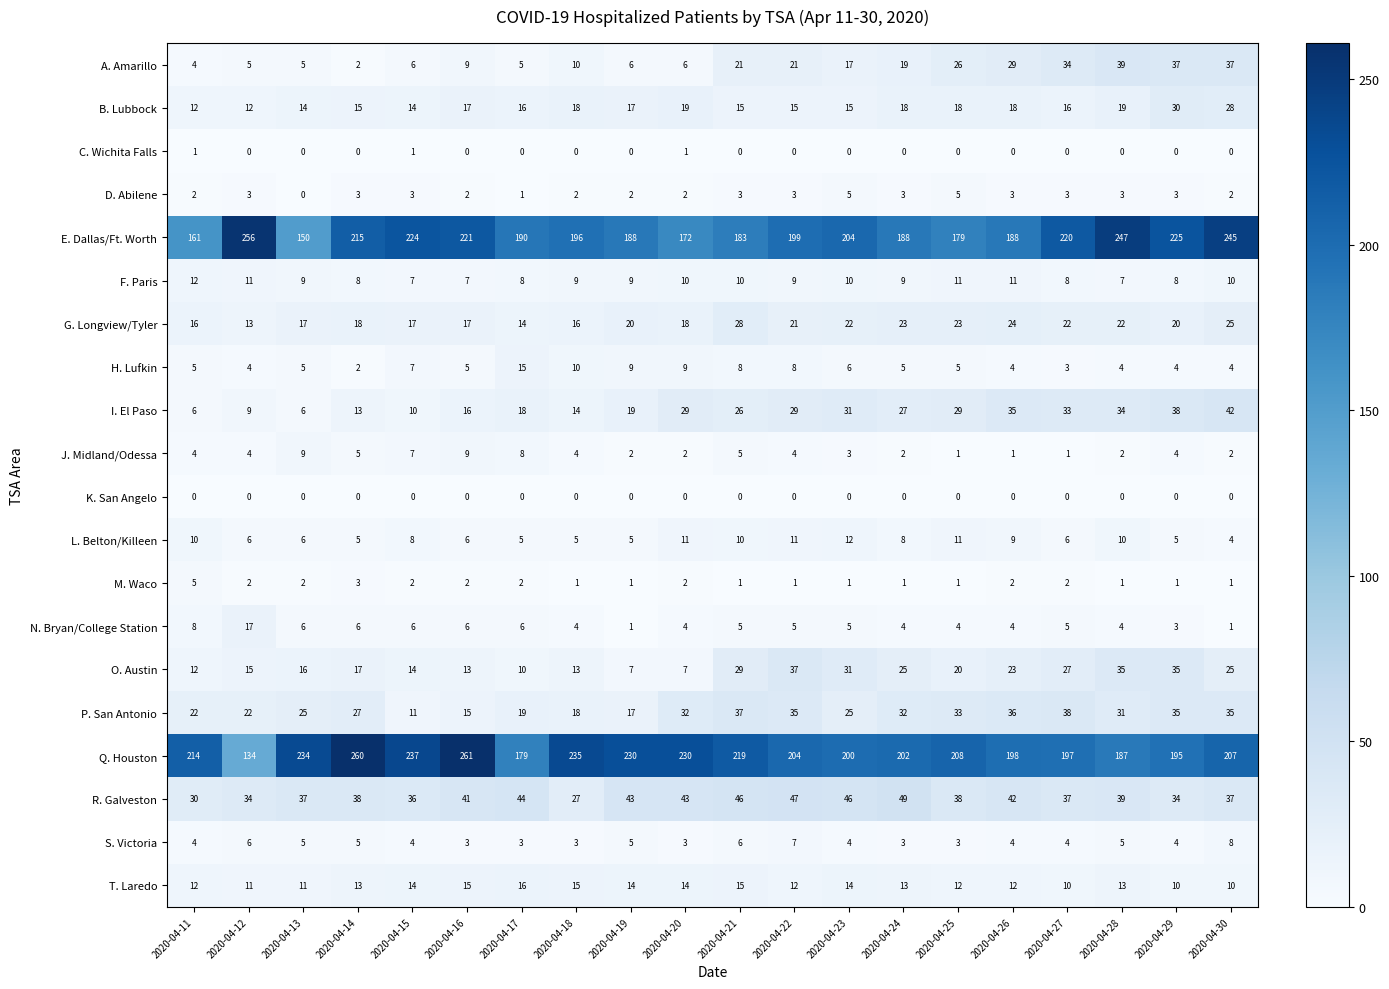

True or false: F. Paris has a value of 10 at 2020-04-21.

True